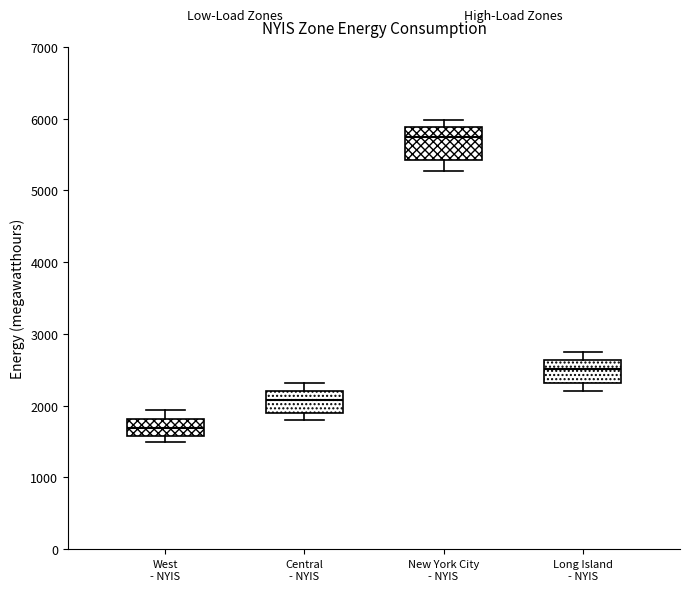

Where does the median line of the box for West - NYIS sit on the y-axis? The values are not printed on the chart, so give them approximately, as read against the axis.

1700